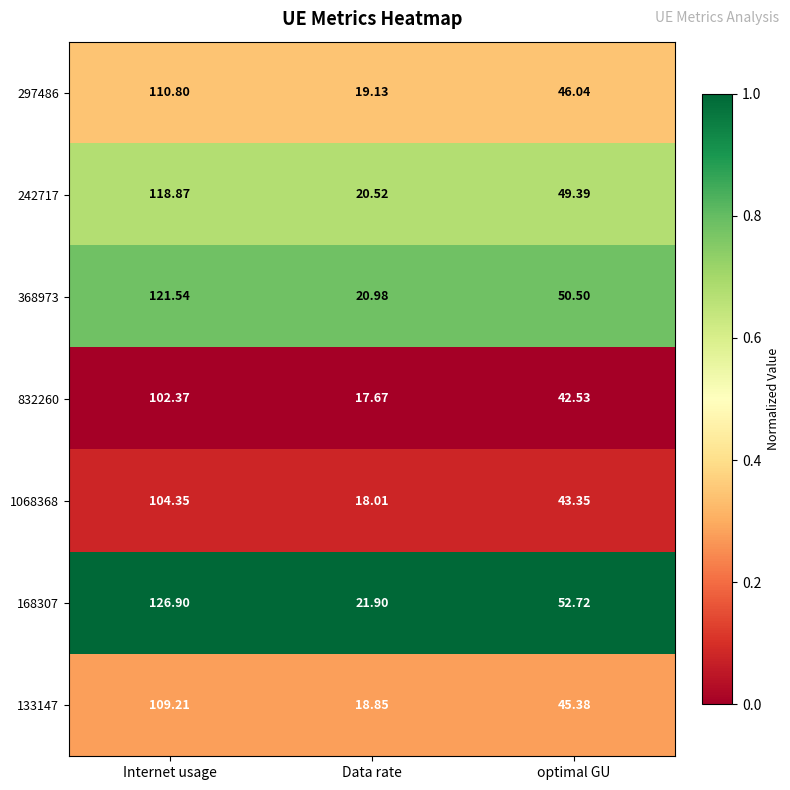

At which category does the chart reach its minimum across all series?

Data rate